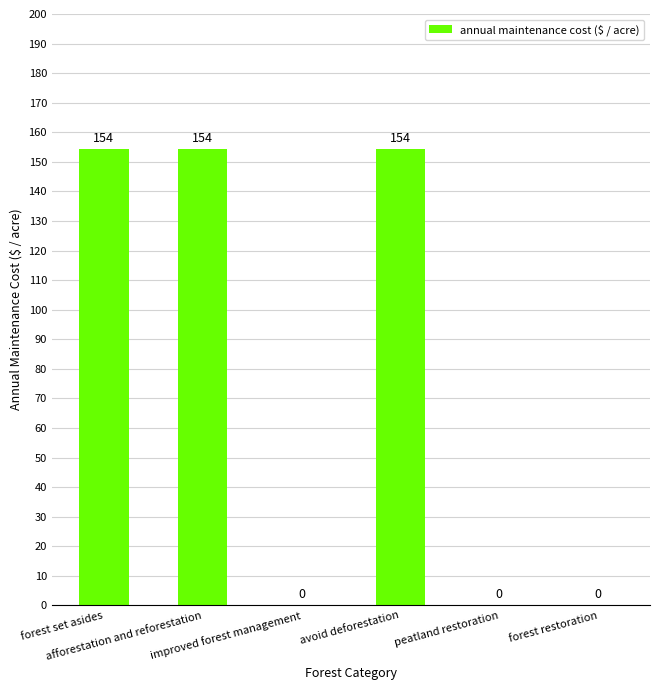

What is the maximum value shown in the chart?

154.3